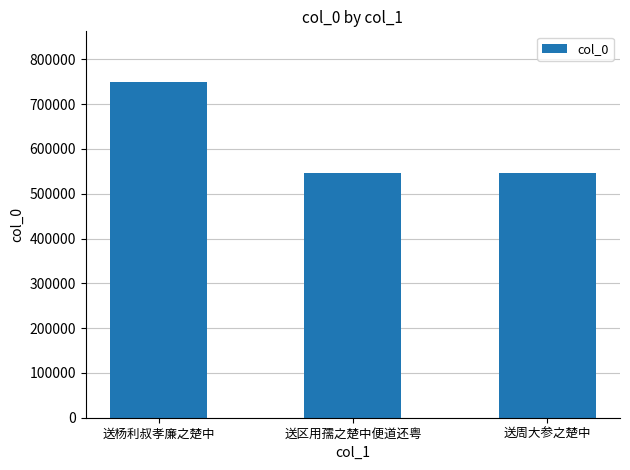

The chart shows a value of 880557 at 送周大参之楚中. True or false?

False